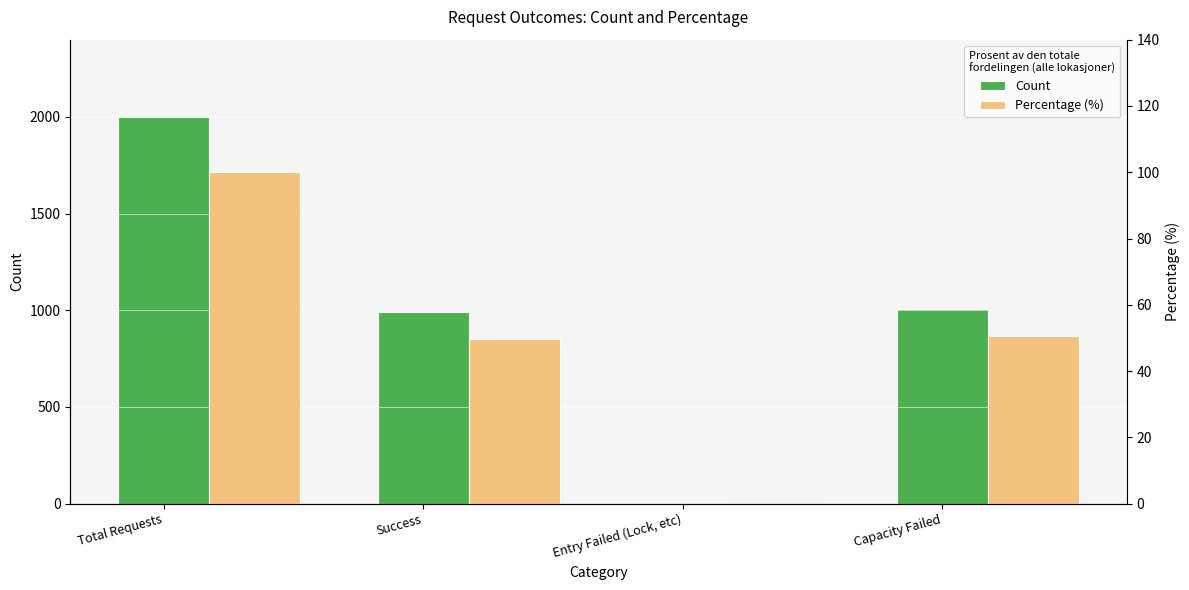

Reading right to left, extract all data points from this chart.

Count: Capacity Failed=1009.0	Entry Failed (Lock, etc)=0.0	Success=991.0	Total Requests=2000.0
Percentage (%): Capacity Failed=50.5	Entry Failed (Lock, etc)=0.0	Success=49.5	Total Requests=100.0